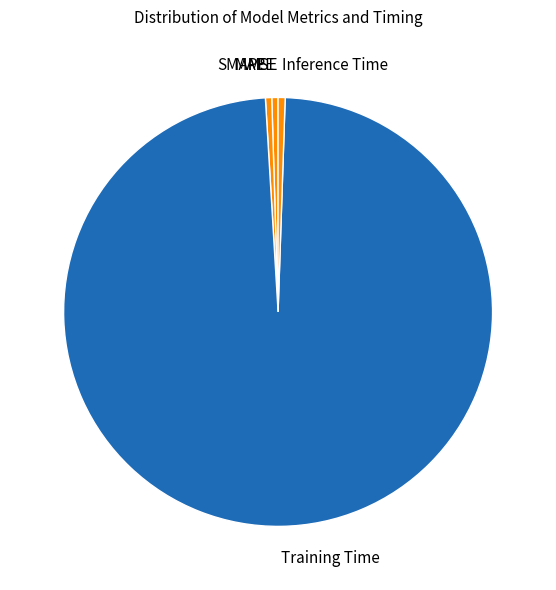

Does any single category account for the majority?

Yes